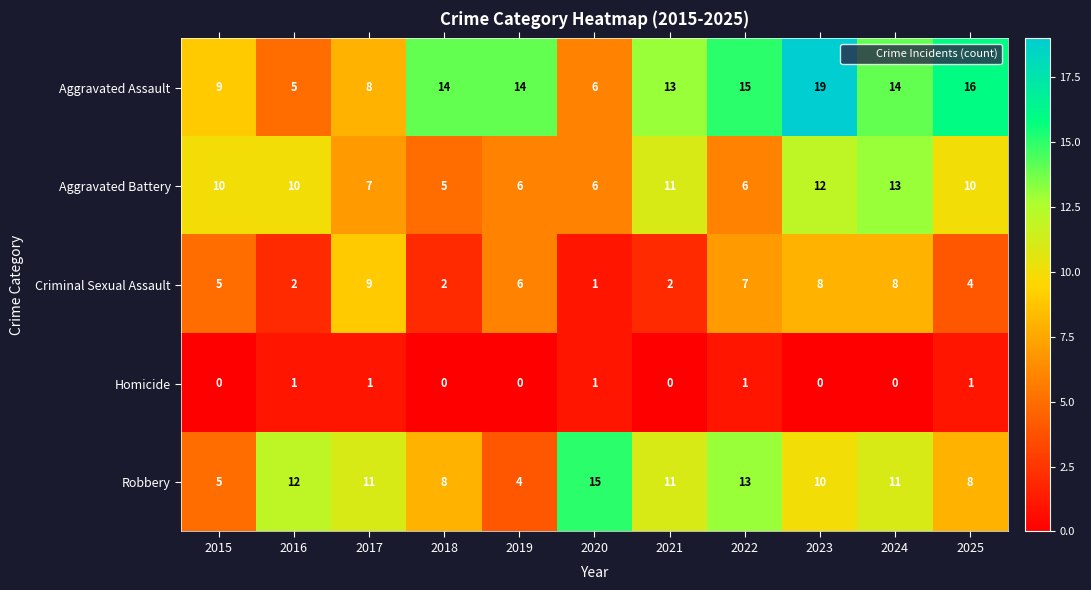

How many categories are shown in the chart?

11